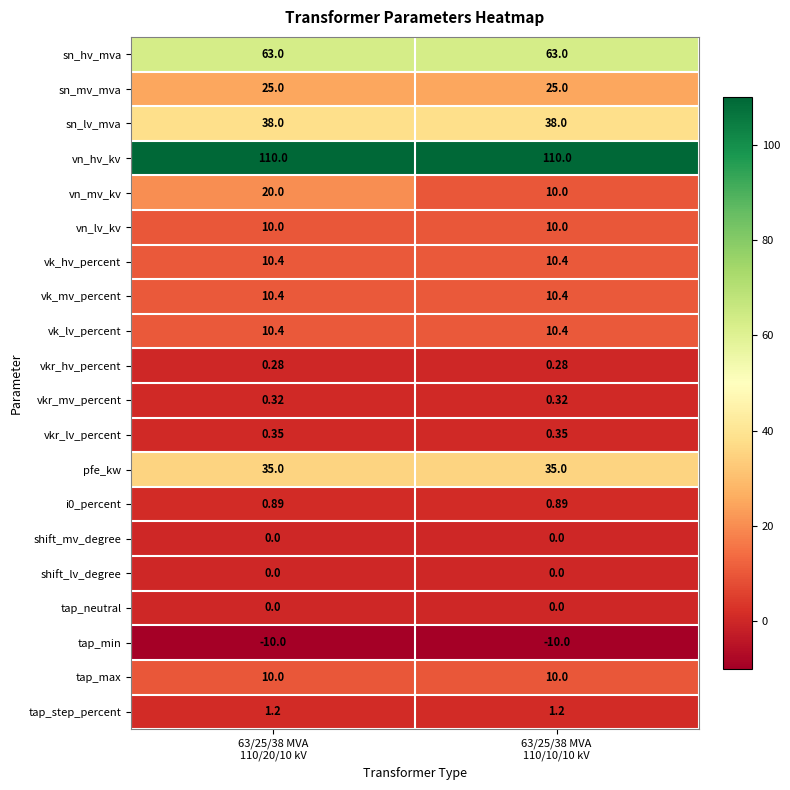

Count the number of categories in the chart.

2